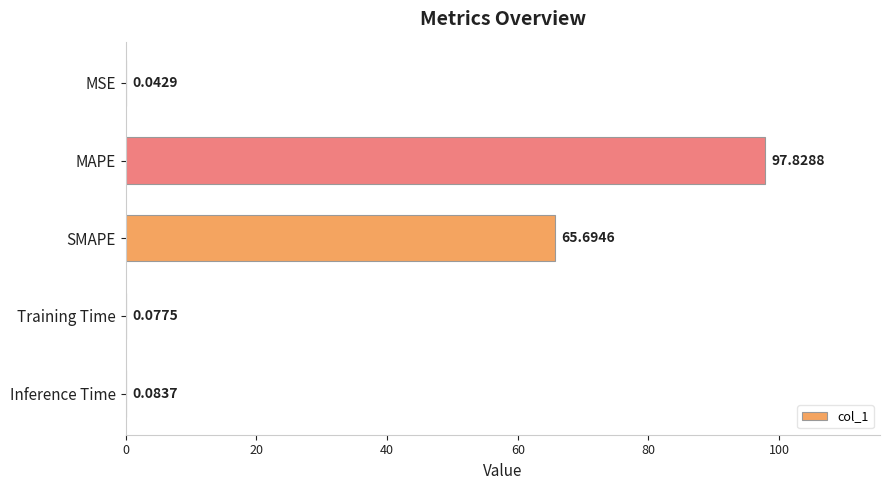

Which has a higher value, MSE or Training Time?

Training Time